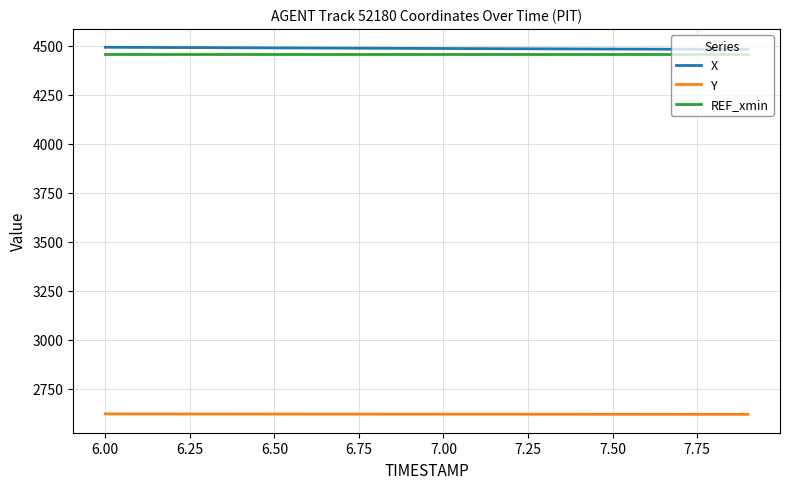

What is the average value of the Y series?

2620.3